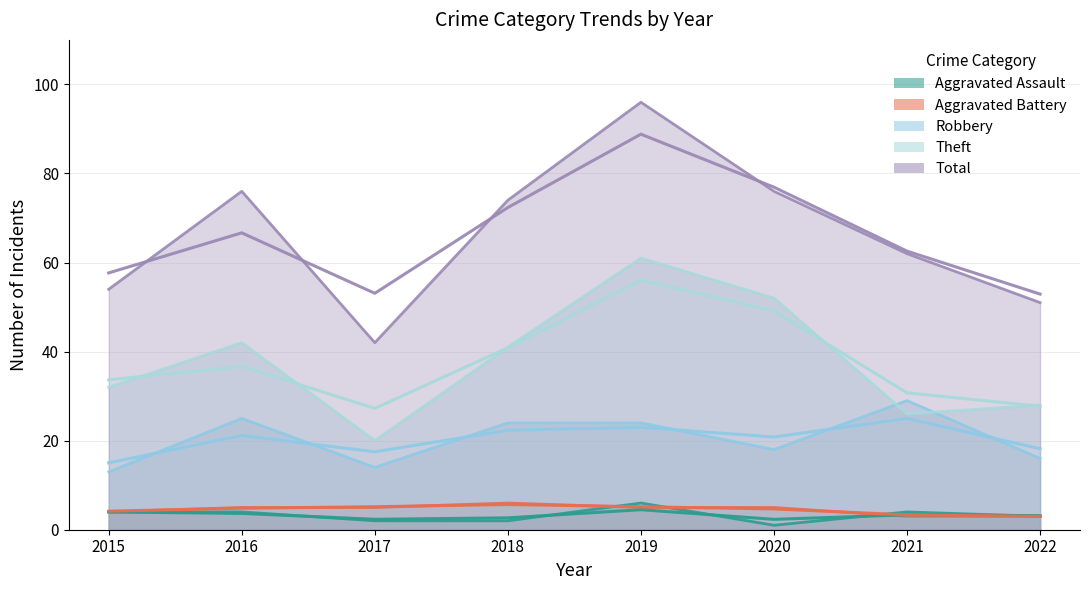

The Theft series shows 20 at 2017. True or false?

True